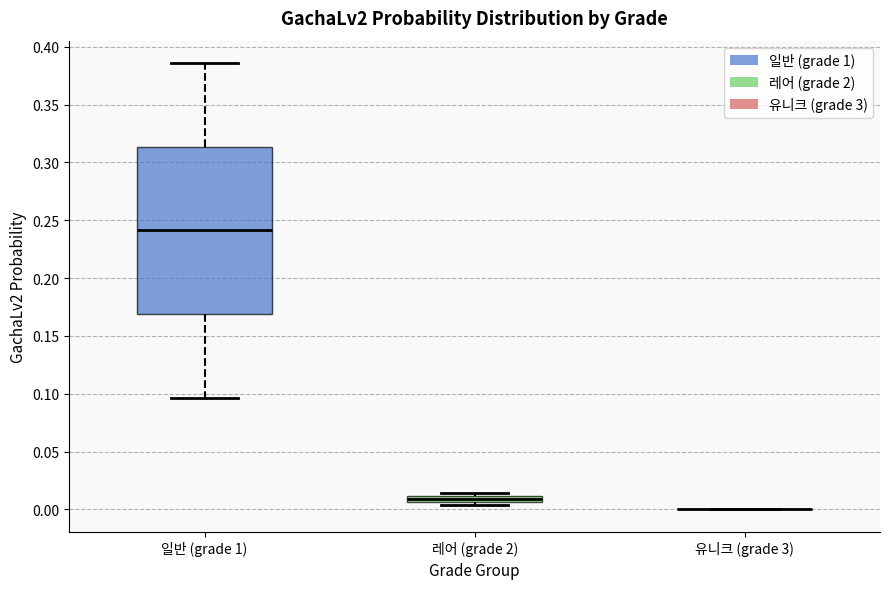

Which box is the tallest, from its lower edge to its upper edge?

일반 (grade 1)